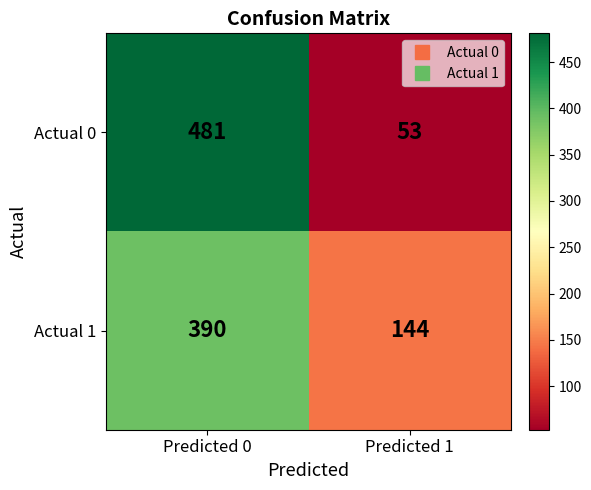

At how many categories does at least one series exceed 140?

2